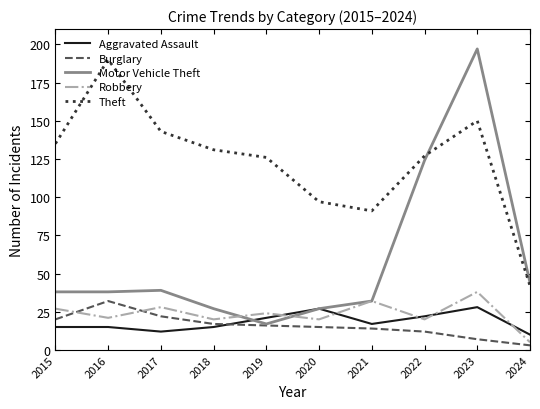

Is it true that Motor Vehicle Theft equals 16 at 2021?

False